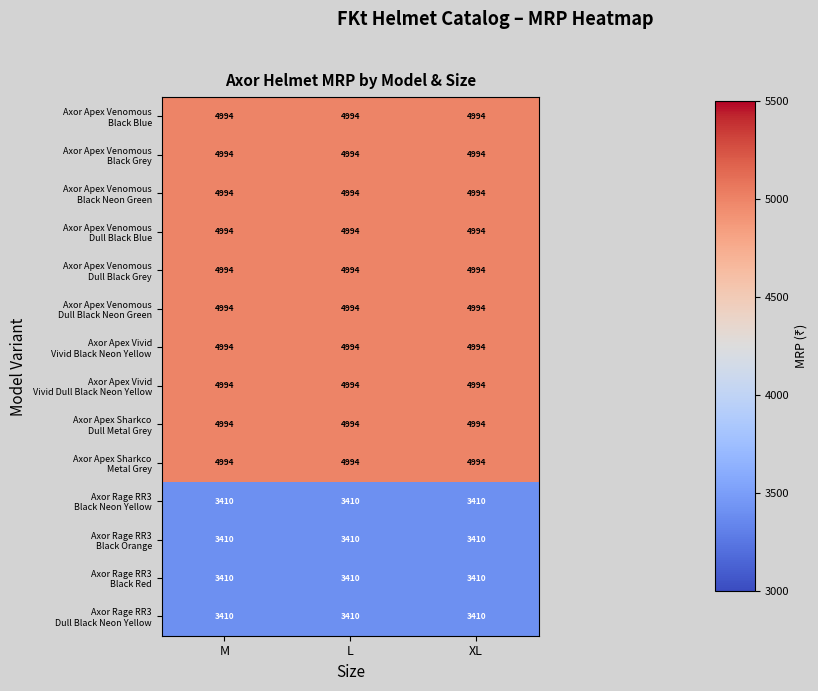

What is the total value across all series at L?

63580